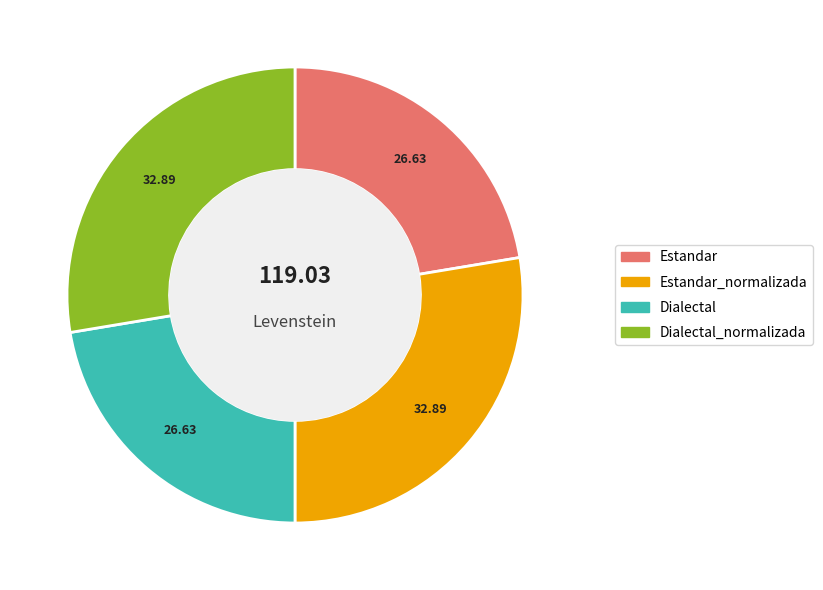

Does any single category account for the majority?

No